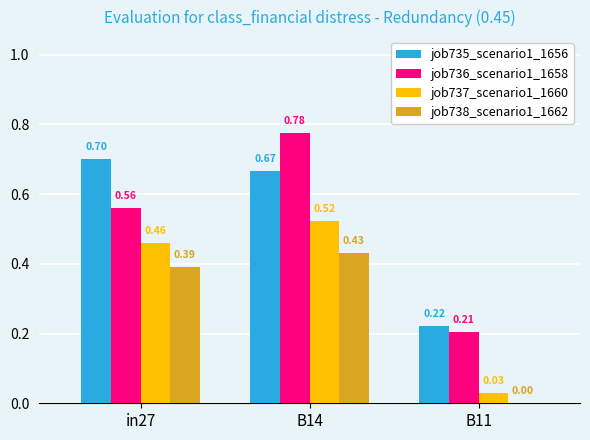

Is the value of job735_scenario1_1656 at B14 greater than the value of job737_scenario1_1660 at B11?

Yes